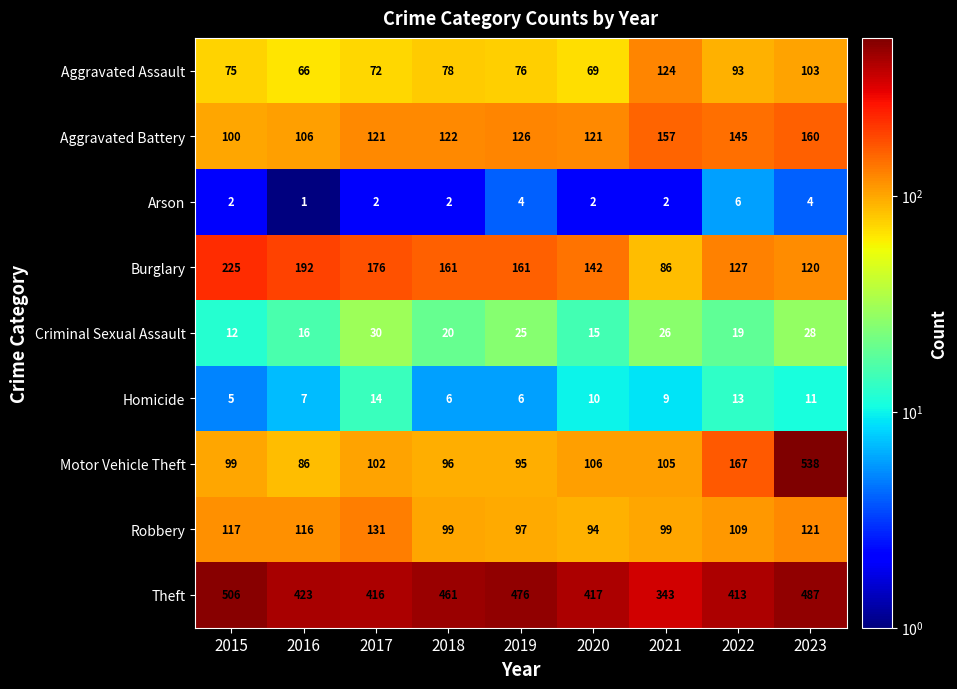

What is the difference between the second highest and minimum values in the Robbery series?

27